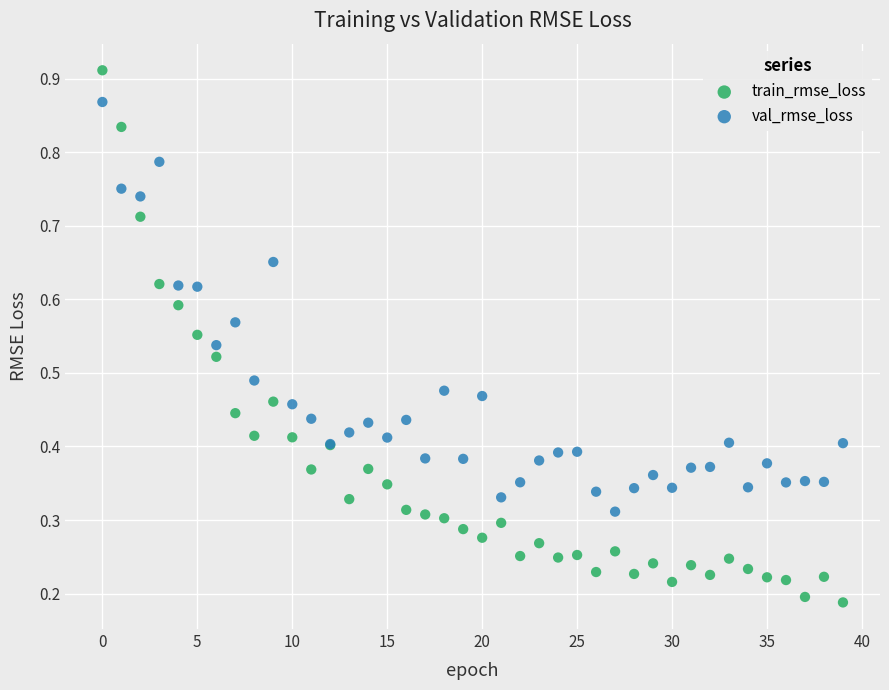

What are all the series names shown in the legend?

train_rmse_loss, val_rmse_loss